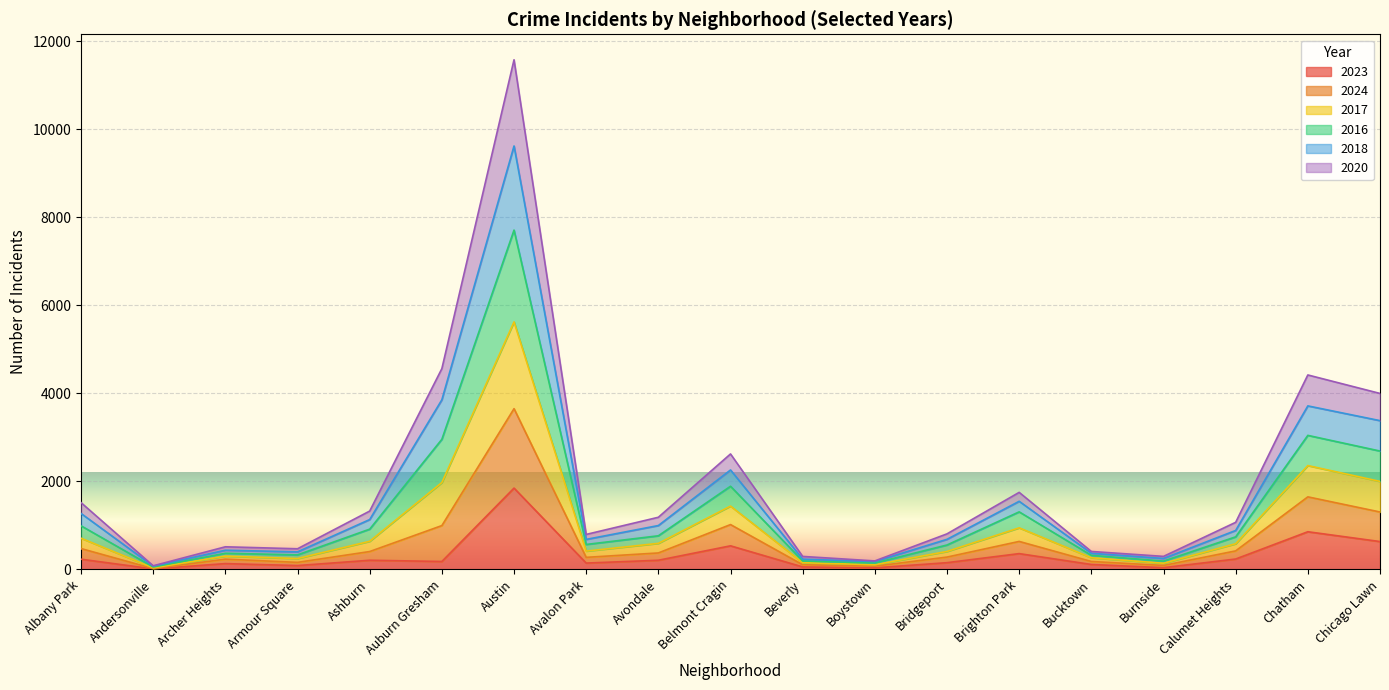

At which label does 2023 reach its peak?

Austin